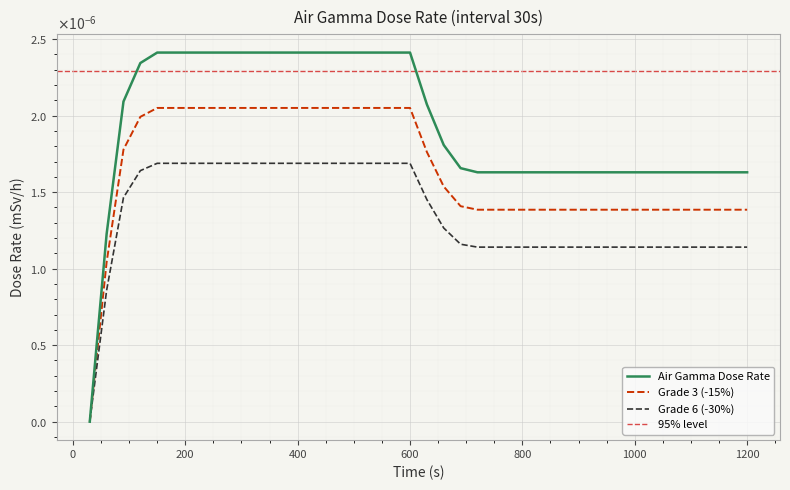

Between 390 and 1020, which is larger?

390